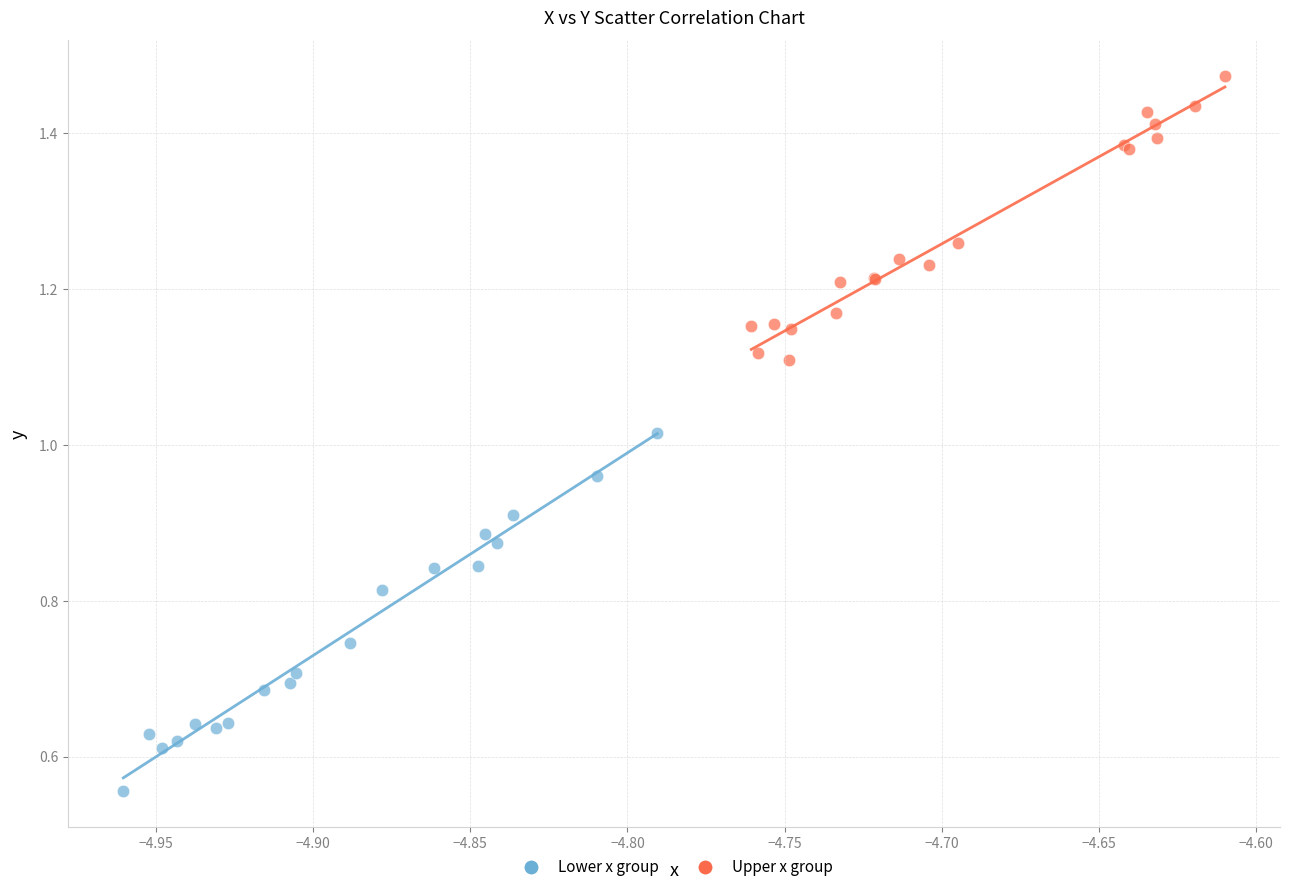

Which series has the largest Y range (max minus min)?

Lower x group